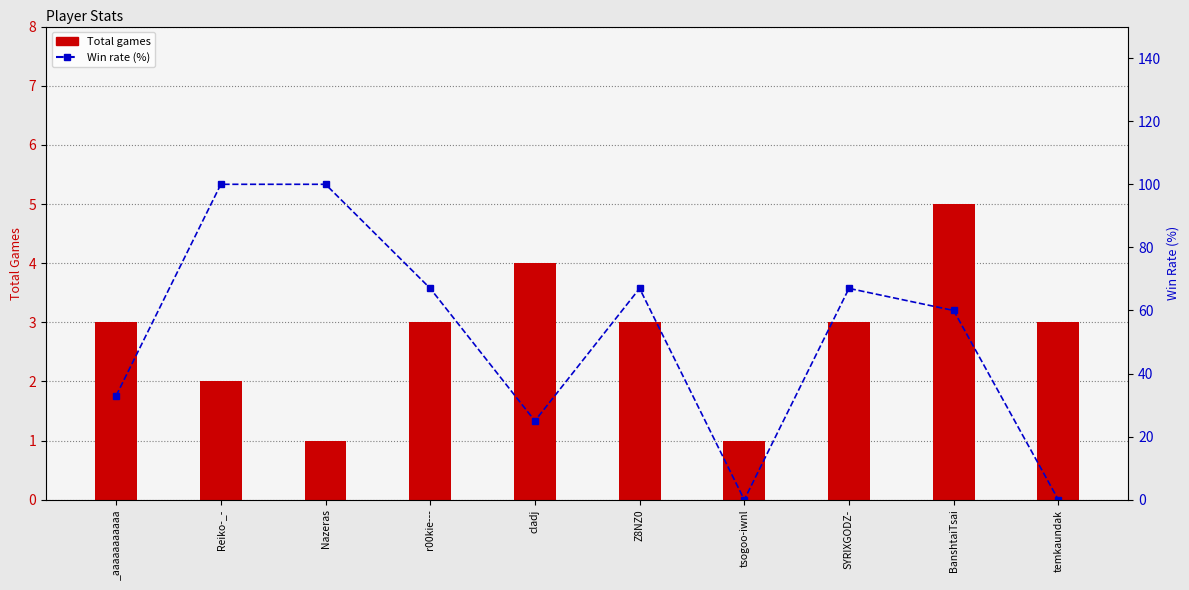

What is the sum of the Total values at cladj and Reiko-_-?

6